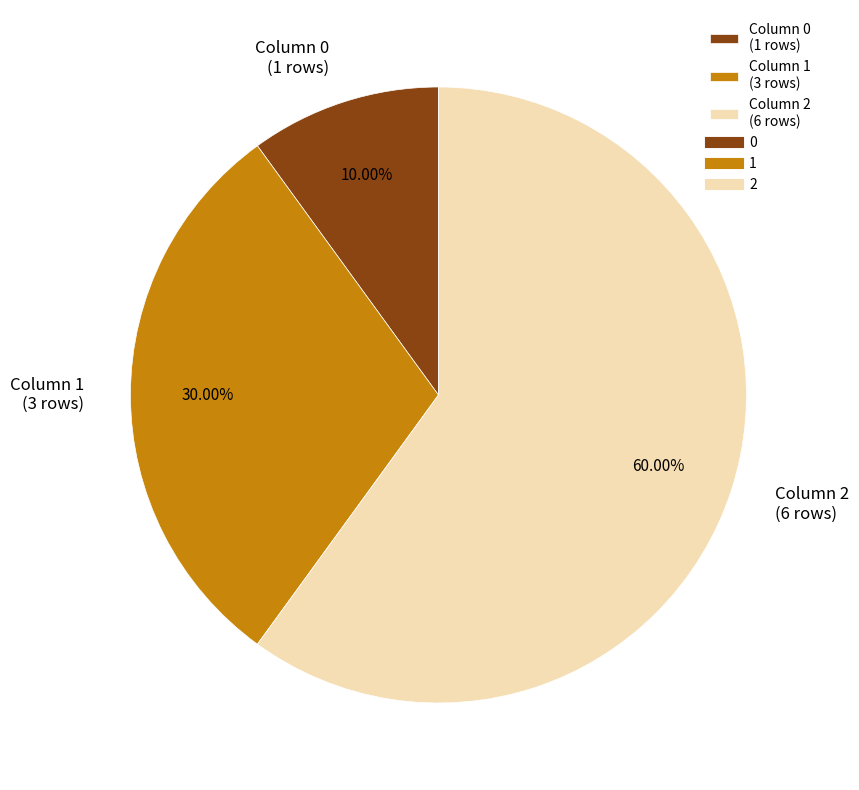

Is the sum of Column 1 (3 rows) and Column 0 (1 rows) greater than half?

No